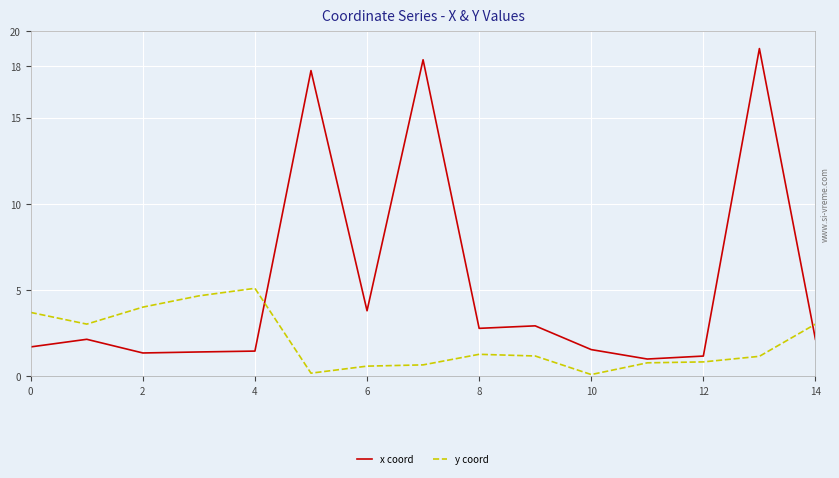

How many intersections are there between y coord and x coord?

2